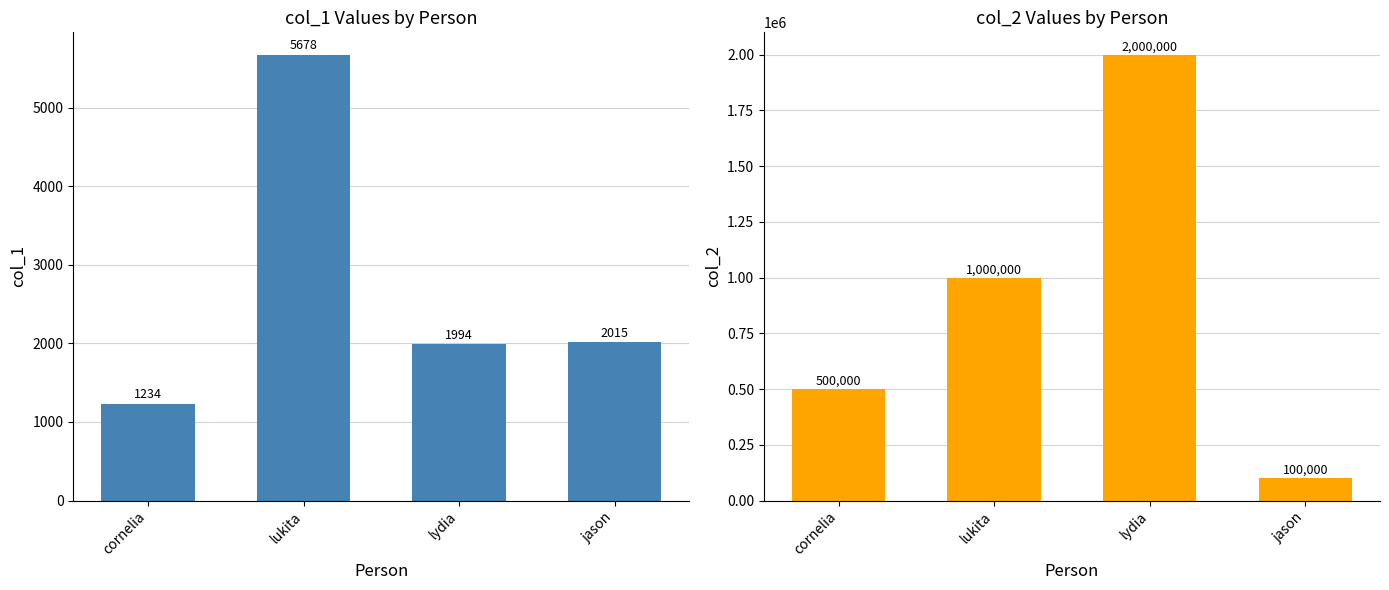

Where is col_1 nearest to the value 3456?

jason